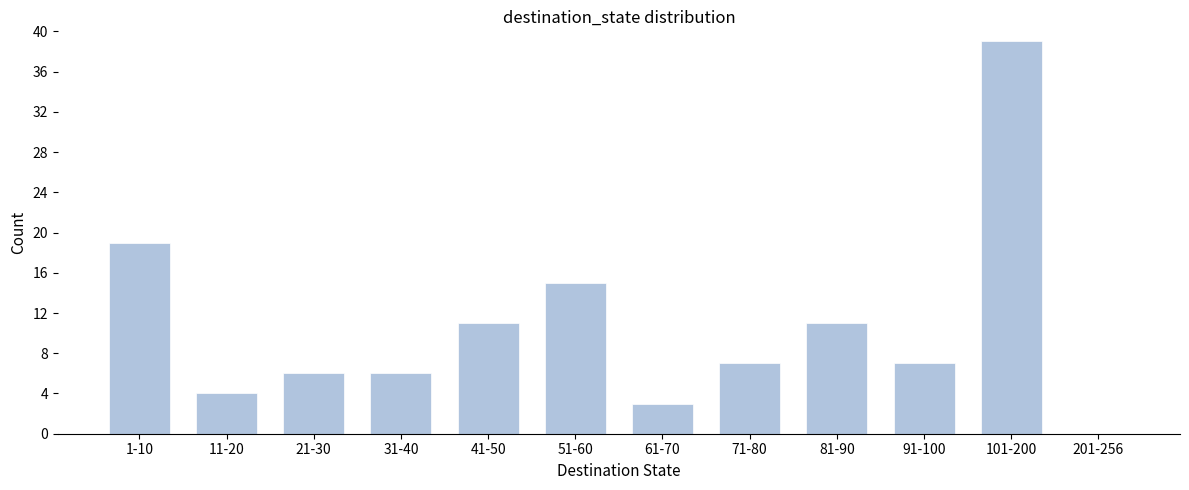

Reading right to left, what are all the values shown in this chart?

201-256=0	101-200=39	91-100=7	81-90=11	71-80=7	61-70=3	51-60=15	41-50=11	31-40=6	21-30=6	11-20=4	1-10=19